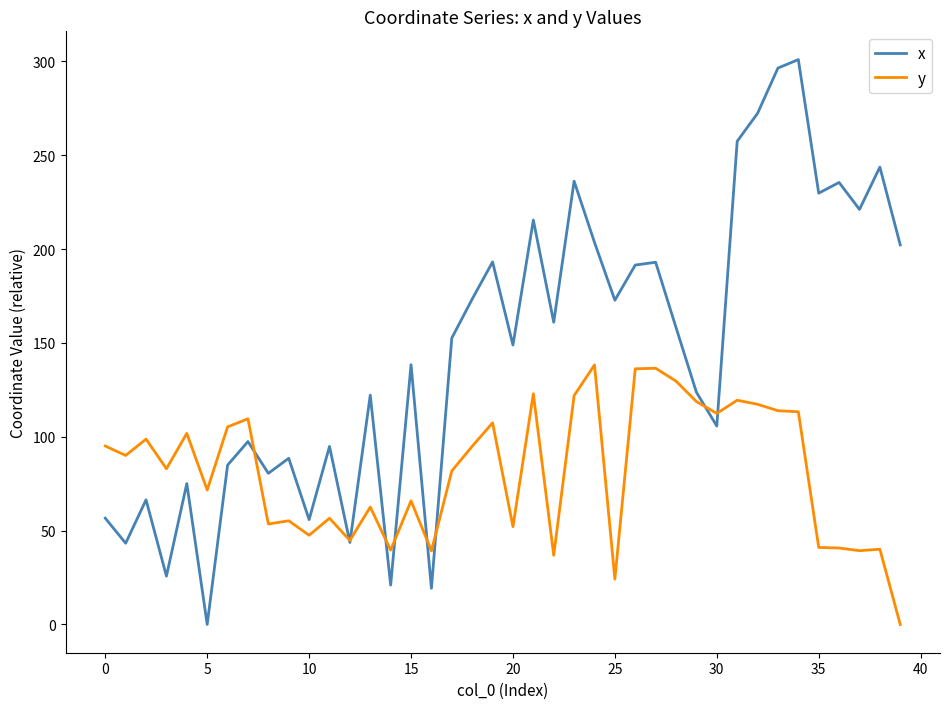

Rank the series by their maximum value, from highest to lowest.

x, y